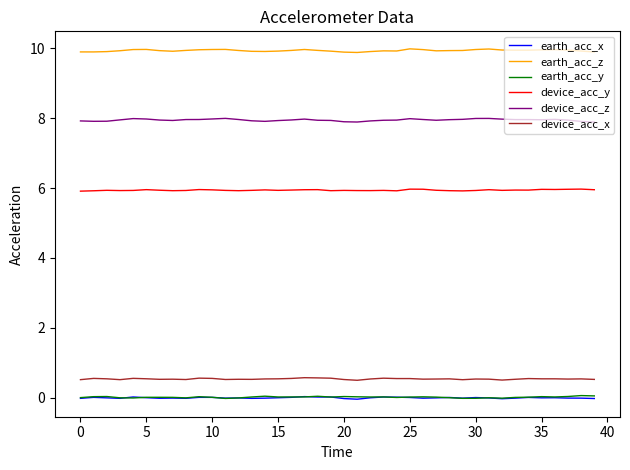

True or false: earth_acc_z and device_acc_x cross at least once.

False